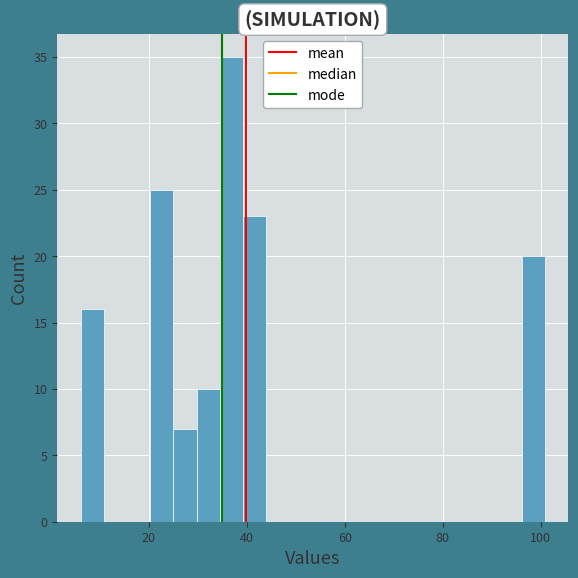

Around what value on the x-axis is the tallest bar? Give the approximate position of its centre, as read against the axis.

36